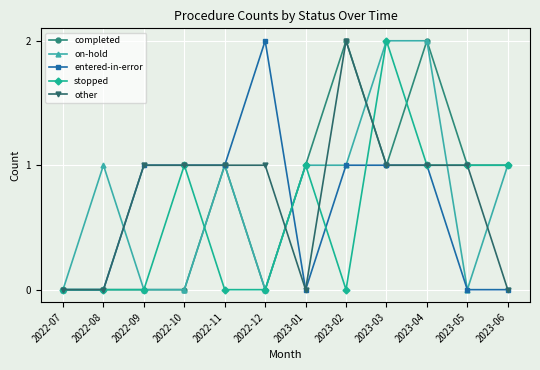

At which label does entered-in-error reach its peak?

2022-12